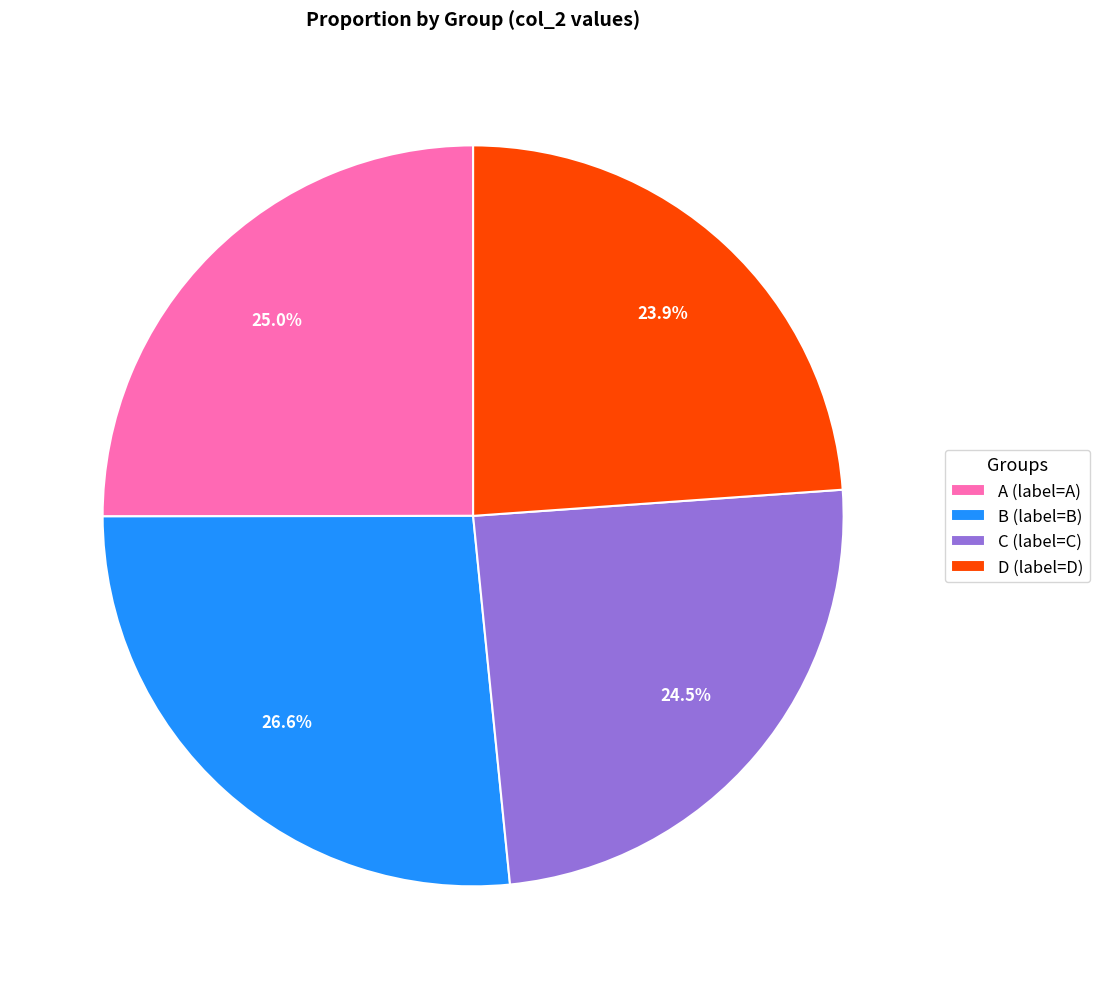

Is there any slice that represents more than half of the pie?

No